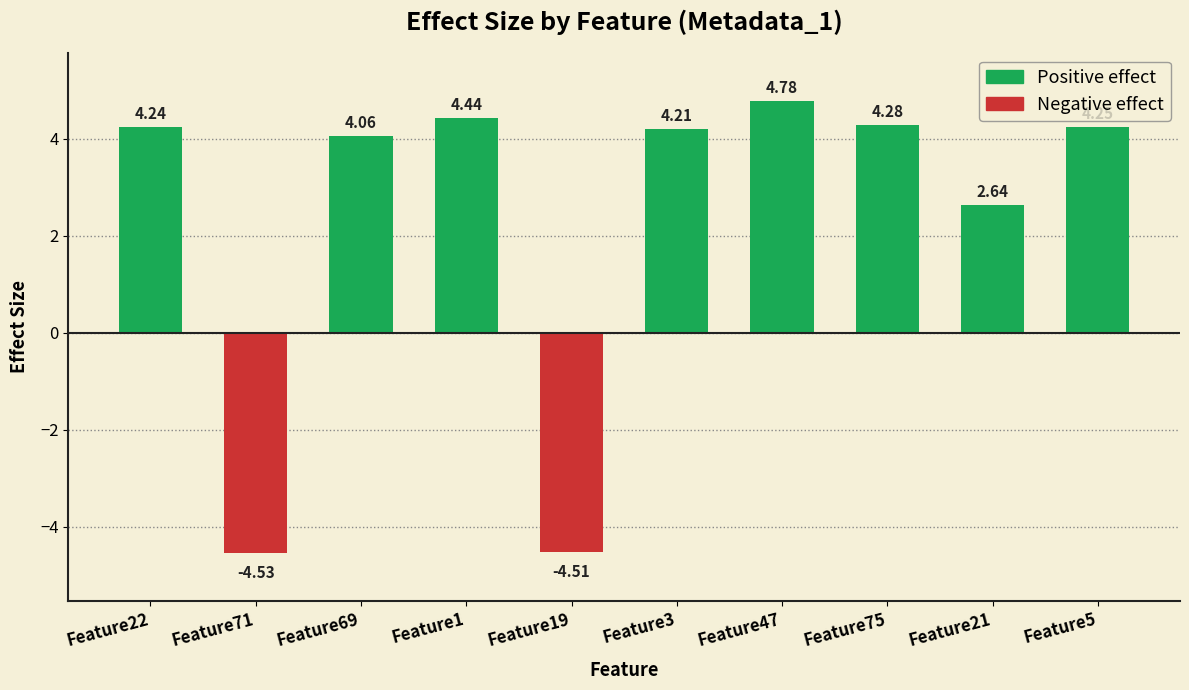

How many values are below zero?

2